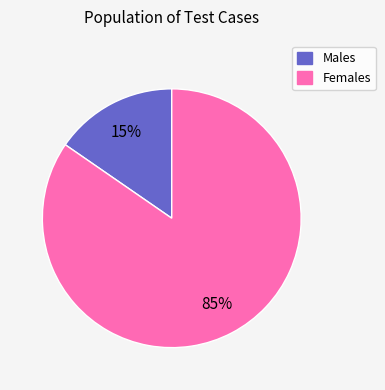

Between Males and Females, which is larger?

Females